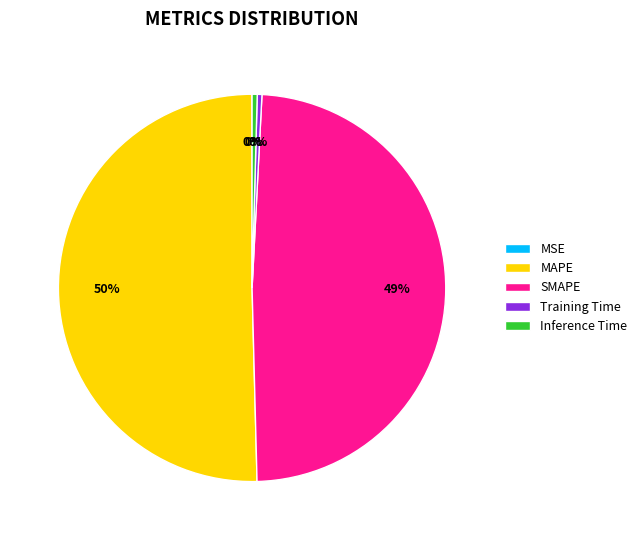

Is there a majority slice in this chart?

Yes